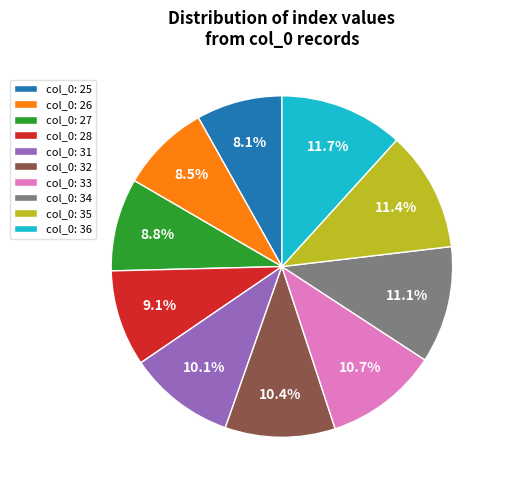

What is the ratio of the value at col_0: 34 to the value at col_0: 26?

1.3